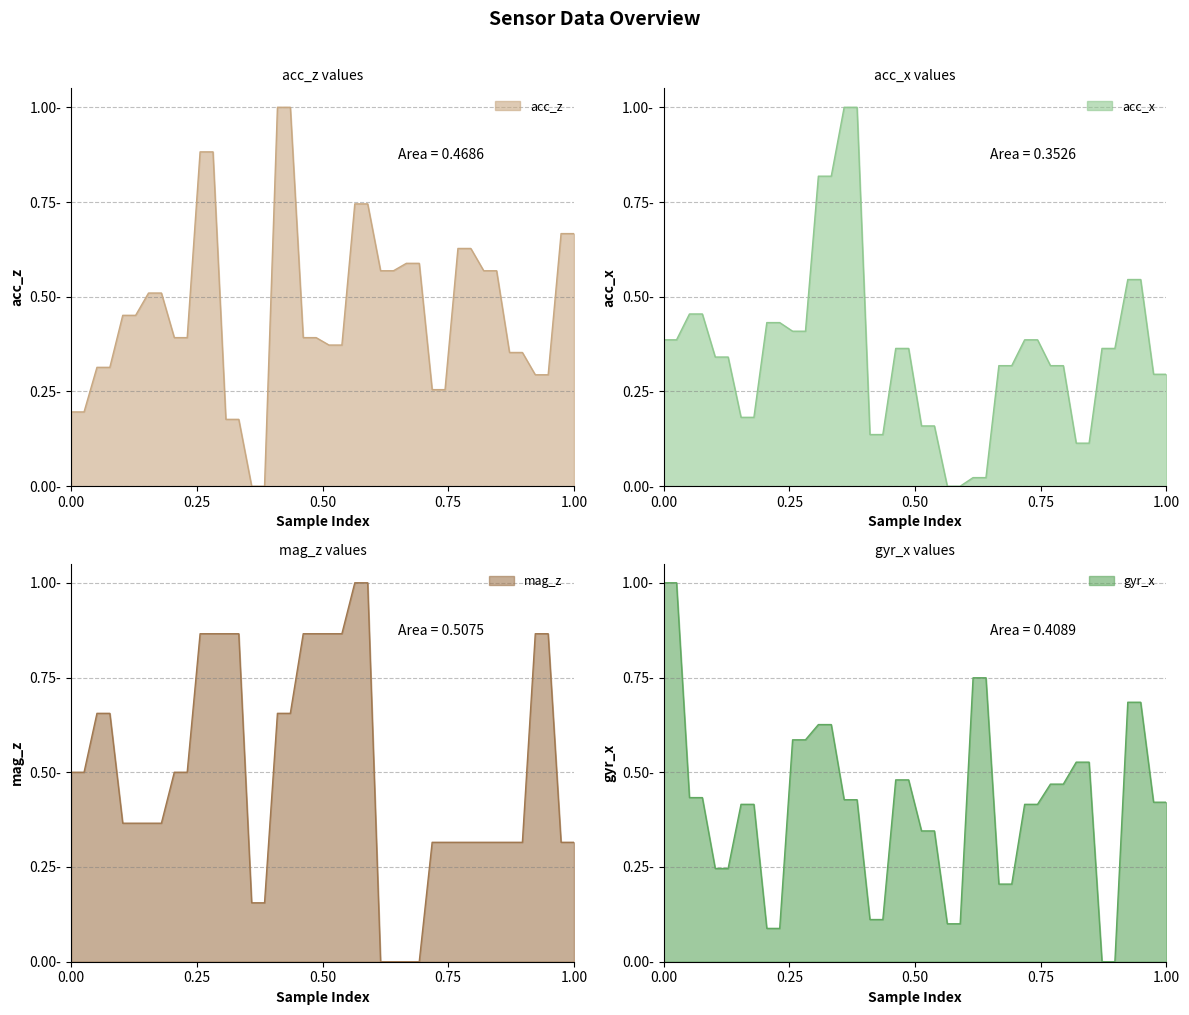

What are all the series names shown in the legend?

acc_z, acc_x, mag_z, gyr_x